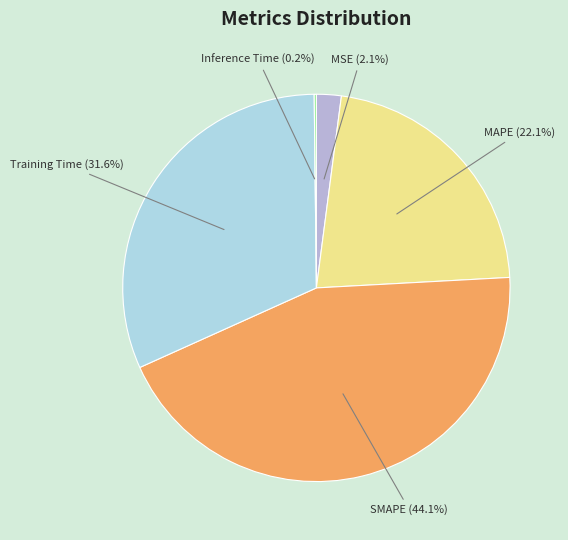

To the nearest percent, what percentage of the pie is SMAPE?

44%